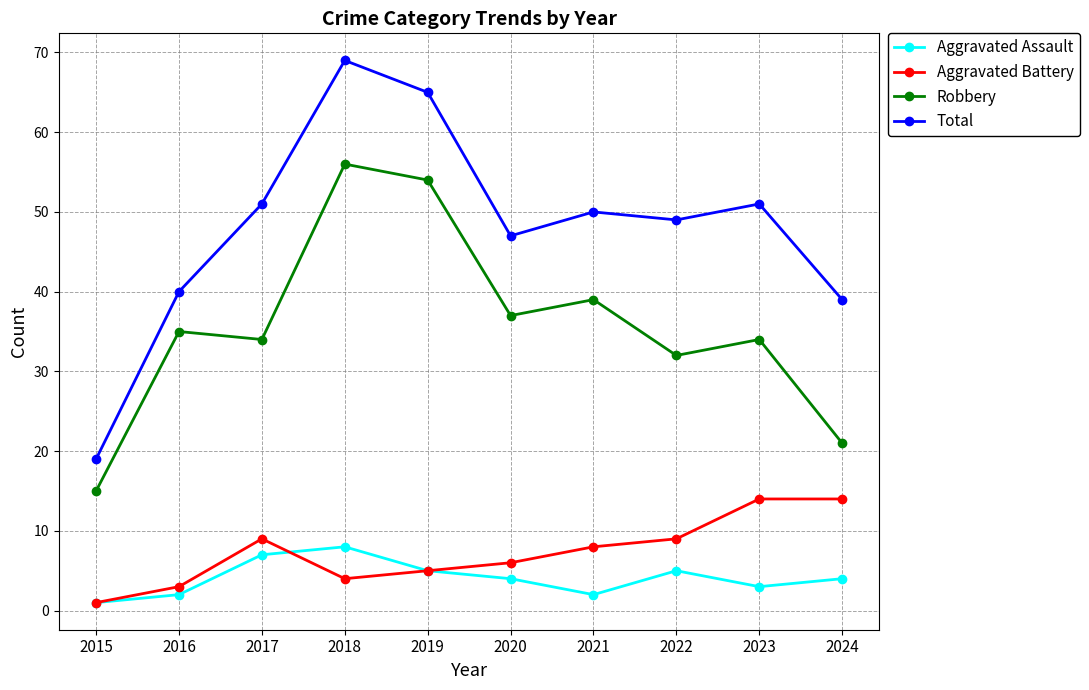

What is the difference between the highest and lowest values at 2019?

60